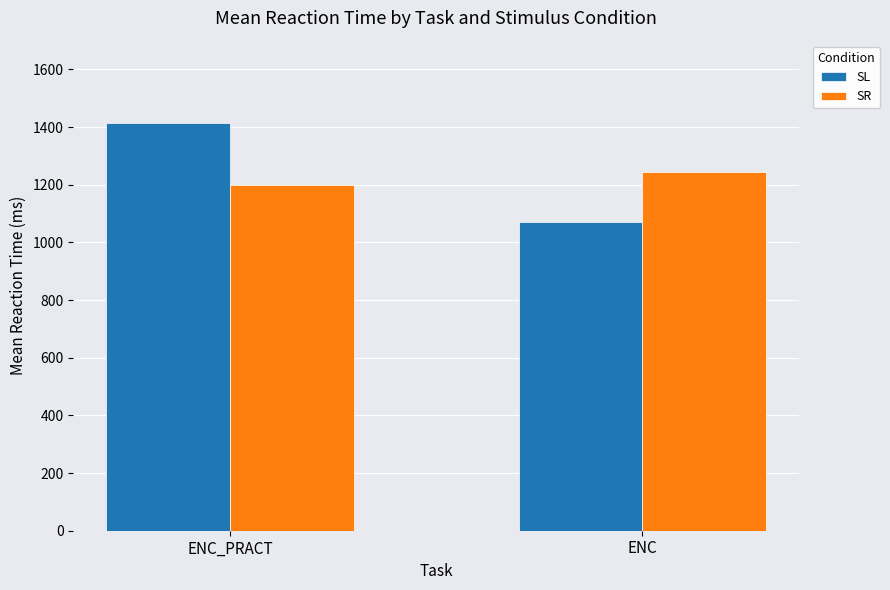

At which label does SR reach its peak?

ENC